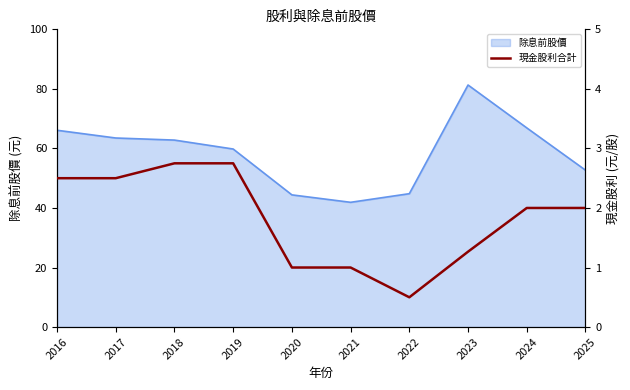

What is the value of the 8th point from the left?

1.3